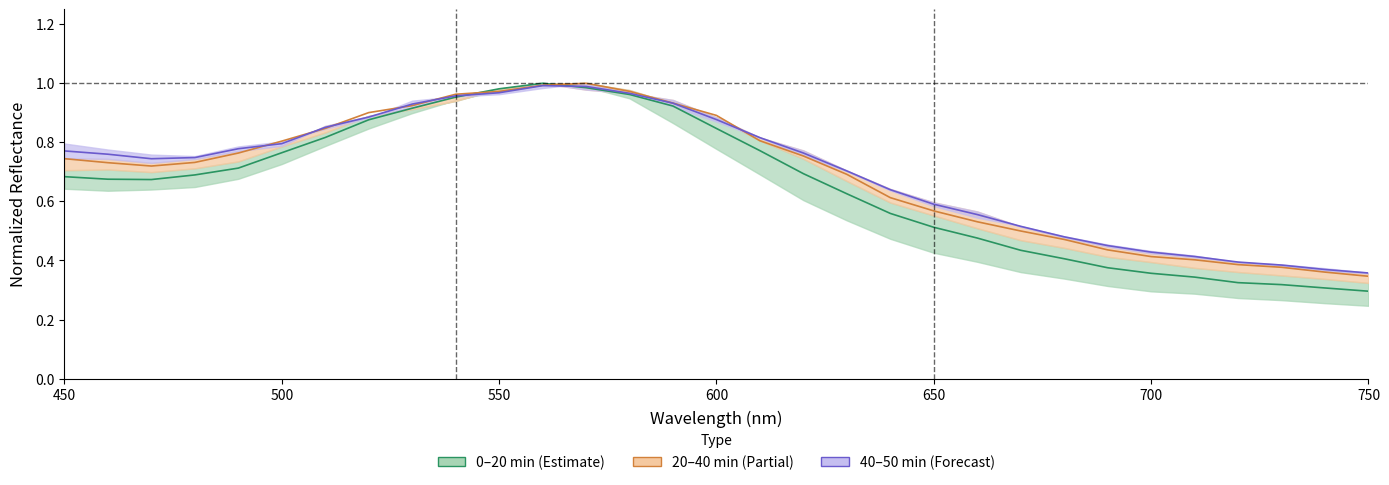

Where is the first local minimum for 81 0min_normalized?

470